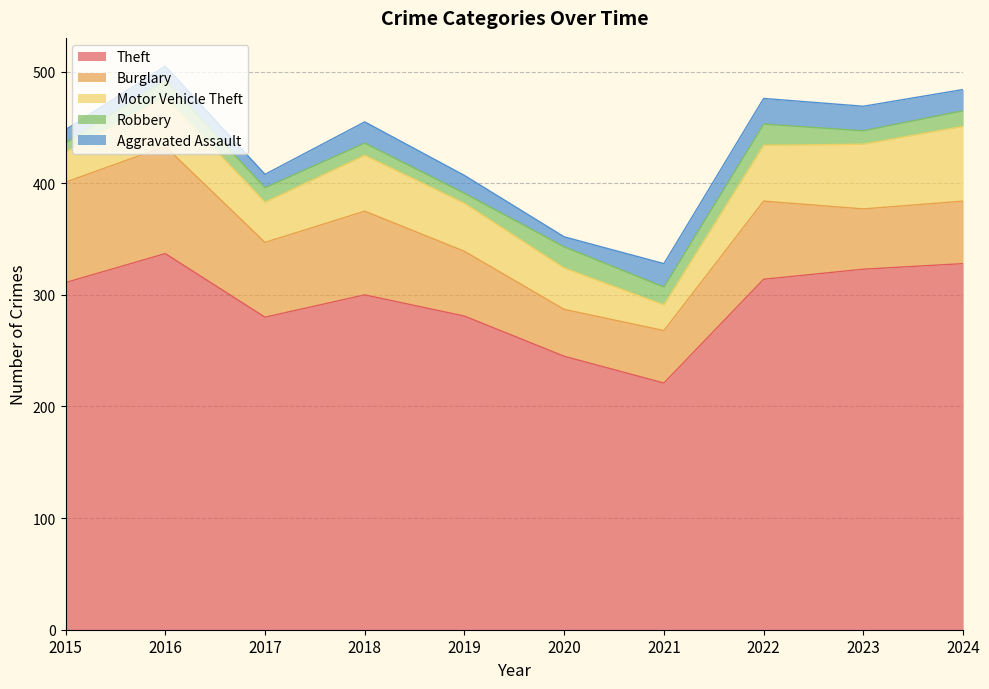

At which label does Aggravated Assault first exceed 19?

2021